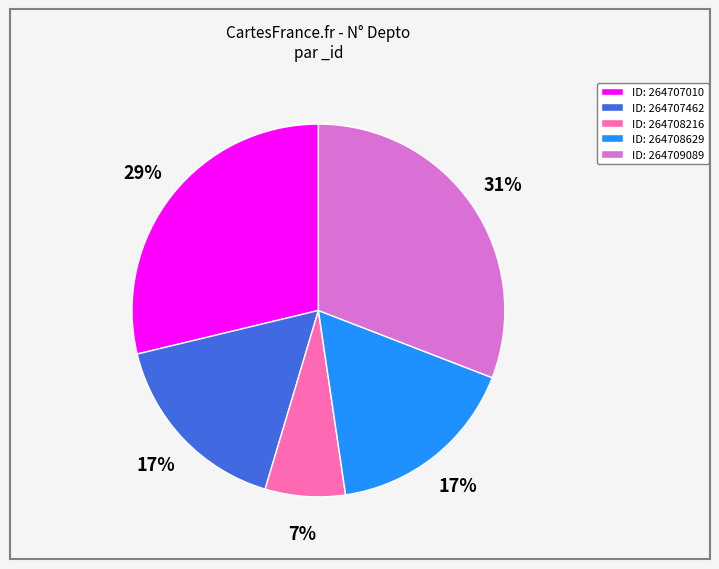

Is there a majority slice in this chart?

No